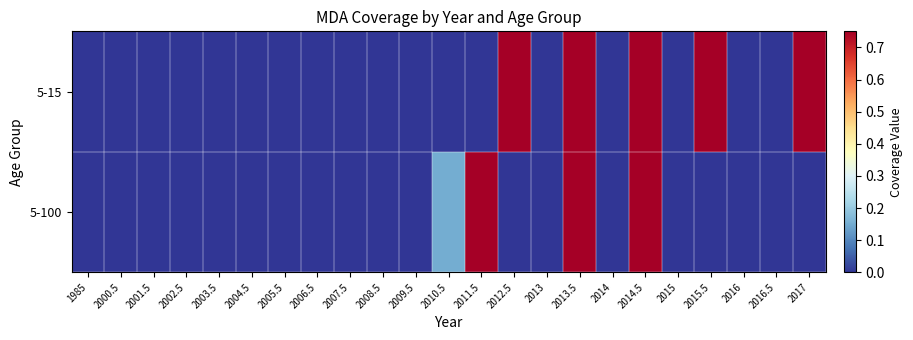

At 2004.5, list the series in order from largest to smallest.

5-100, 5-15